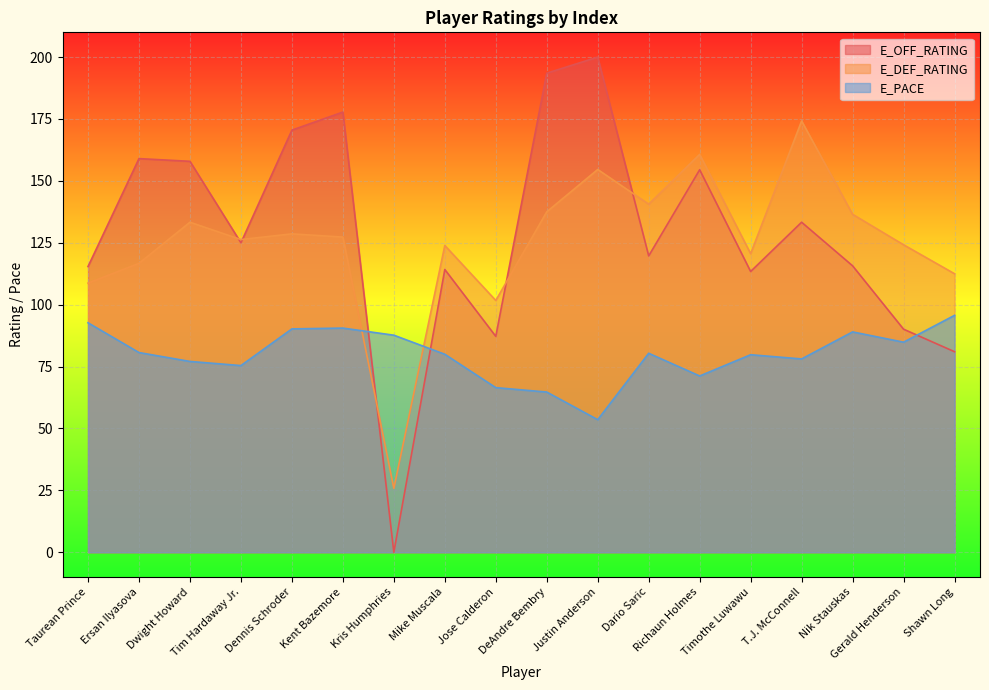

What is the sum of the E_DEF_RATING values at Shawn Long and Mike Muscala?

236.4